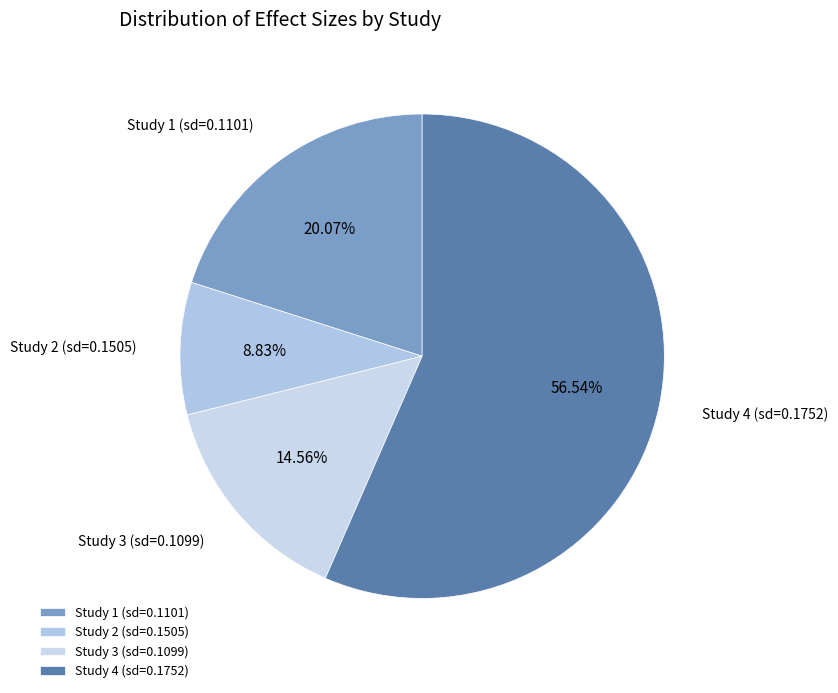

Rank the categories by value from lowest to highest.

Study 2 (sd=0.1505), Study 3 (sd=0.1099), Study 1 (sd=0.1101), Study 4 (sd=0.1752)